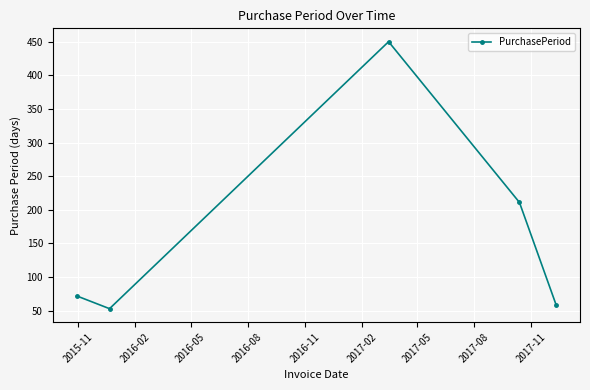

How many points are lower than both their immediate neighbors (excluding endpoints)?

1